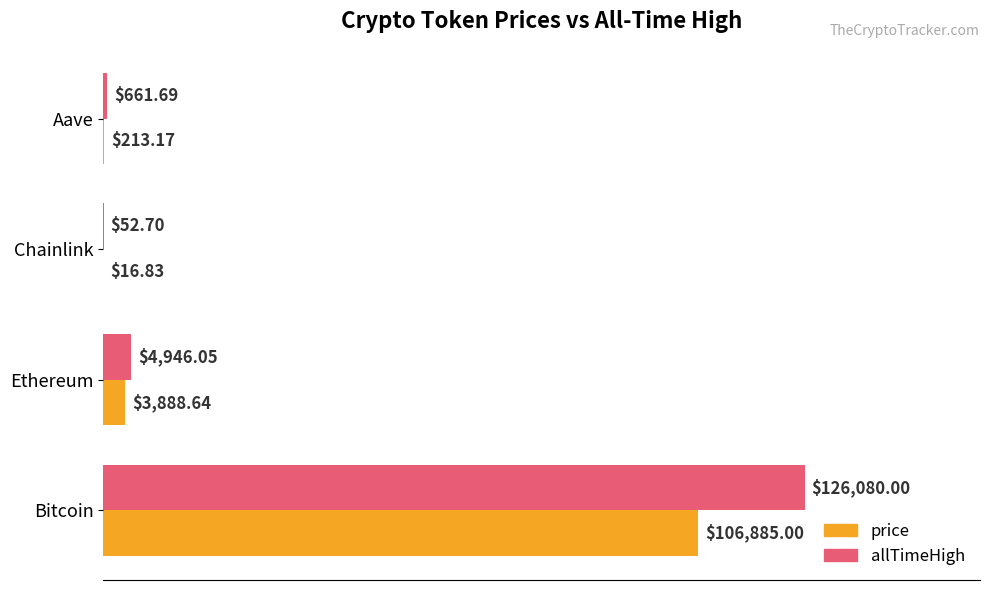

What is the total value across all series at Chainlink?

69.5